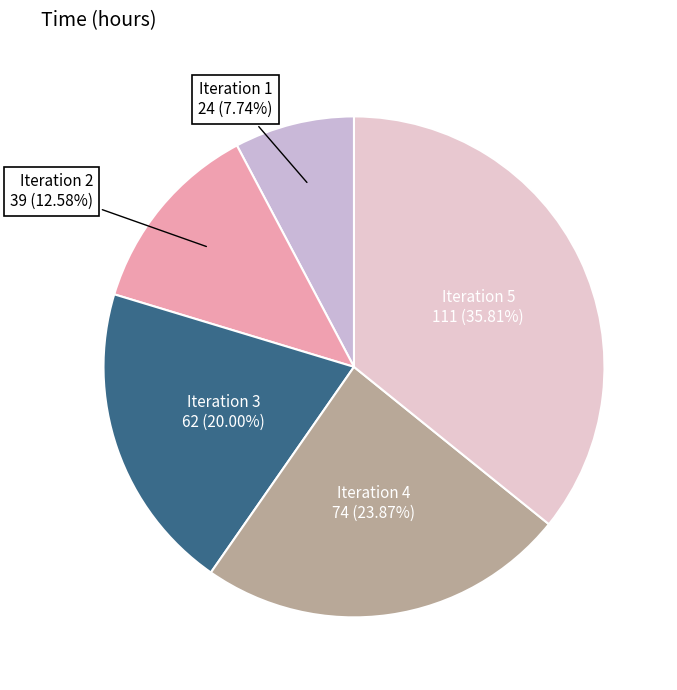

How many slices are in this pie chart?

5